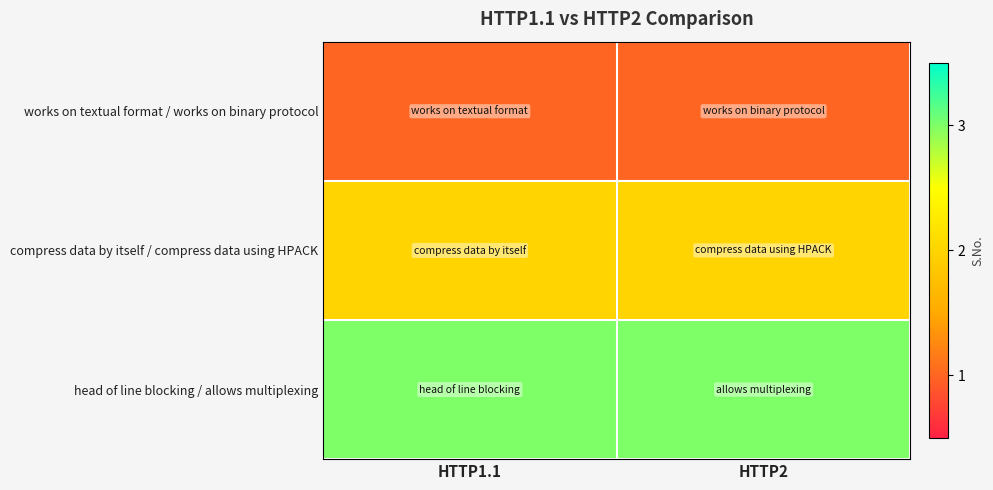

At HTTP2, list the series in order from largest to smallest.

head of line blocking / allows multiplexing, compress data by itself / compress data using HPACK, works on textual format / works on binary protocol